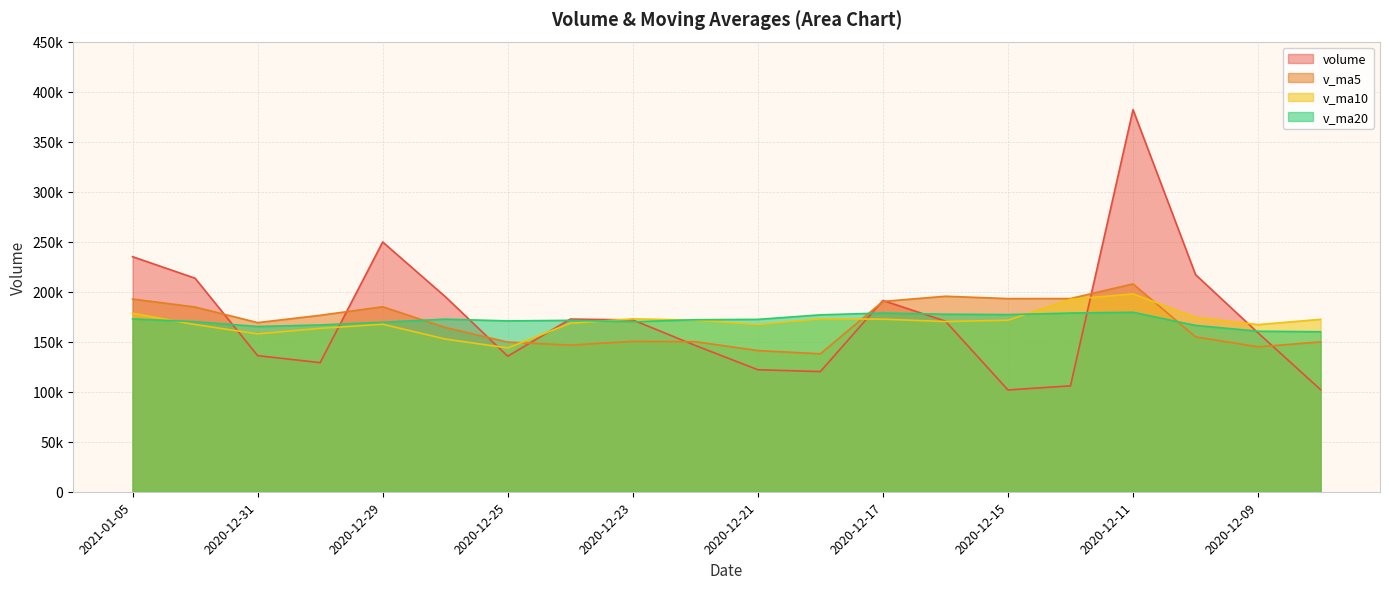

What is the label of the 20th point from the right?

2021-01-05